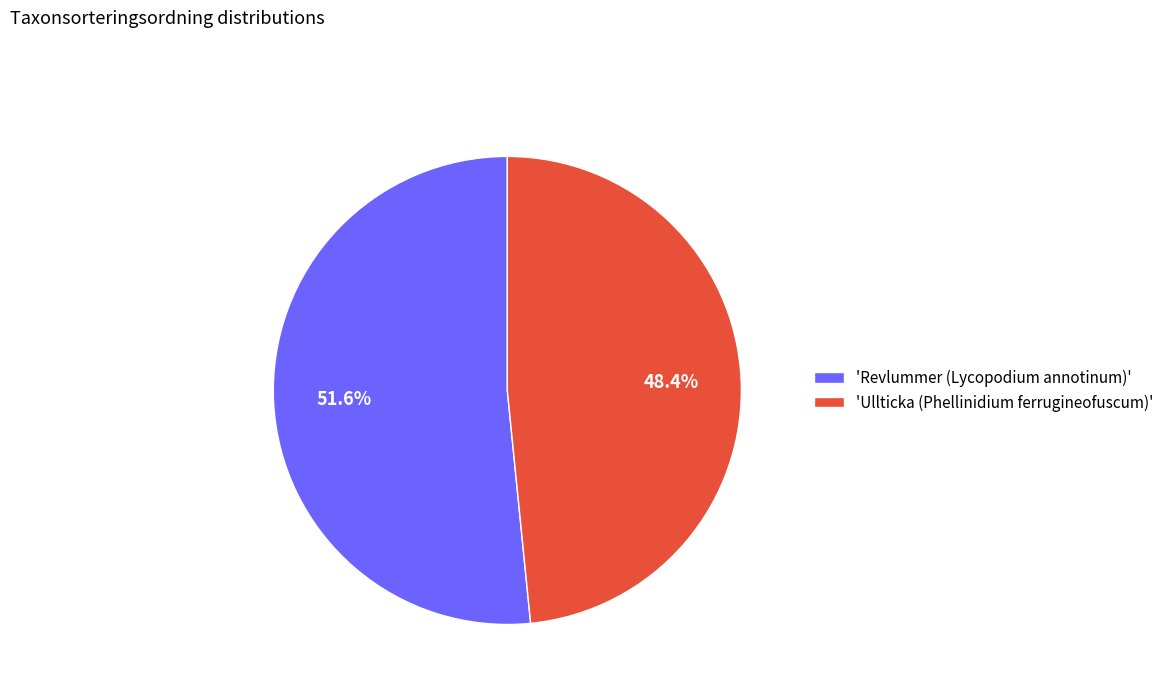

What is the largest slice in the pie chart?

'Revlummer (Lycopodium annotinum)'